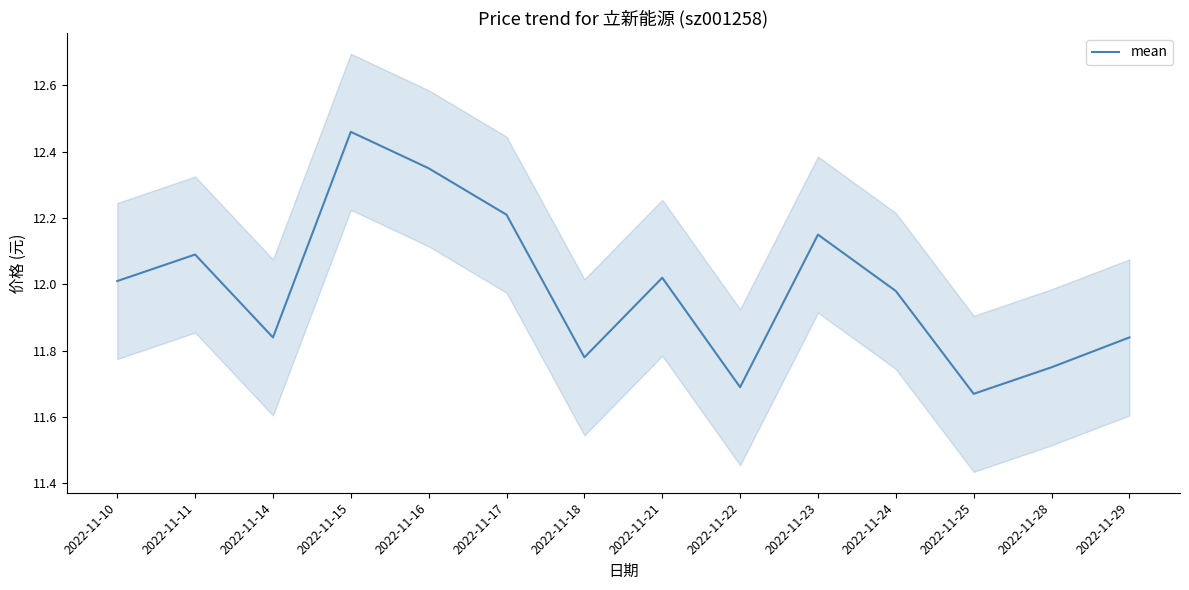

What is the maximum value shown in the chart?

12.5